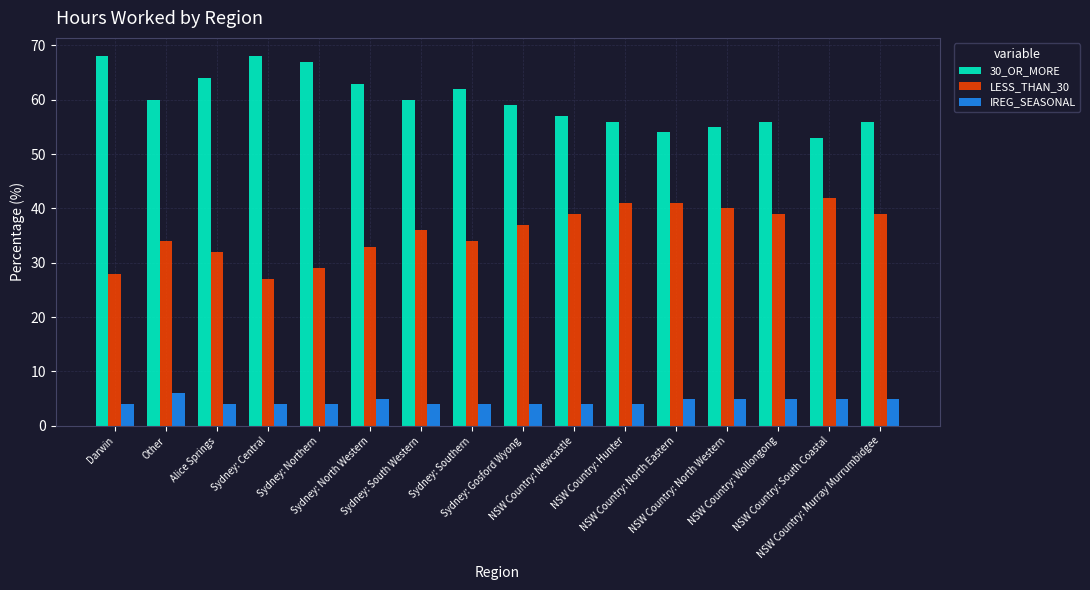

At how many categories does at least one series exceed 20?

16